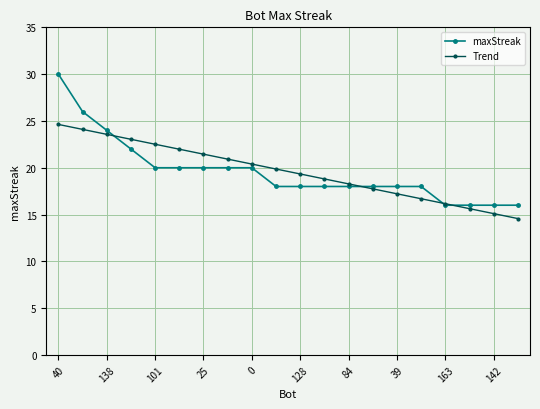

How many lines are shown in the chart?

2